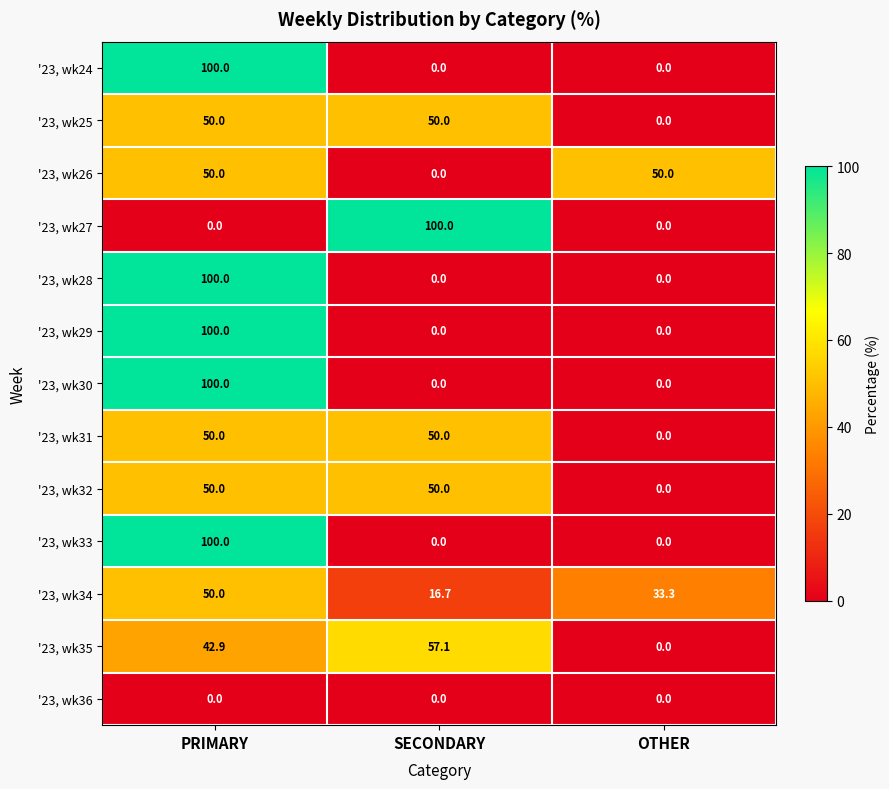

How many series are shown in this chart?

13